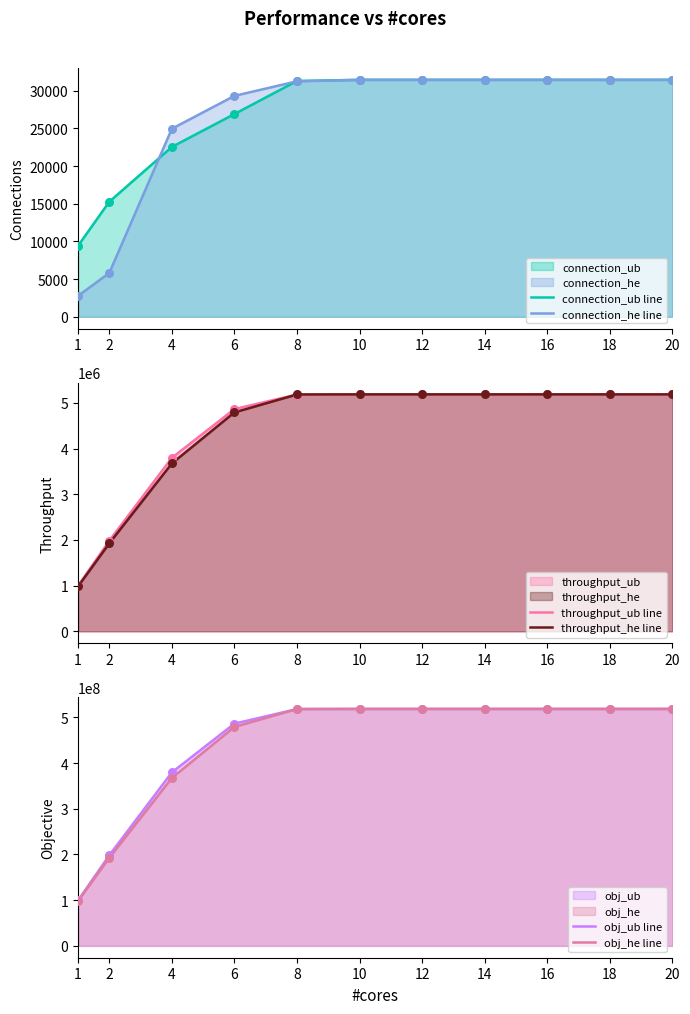

At how many categories does at least one series exceed 180431019?

10